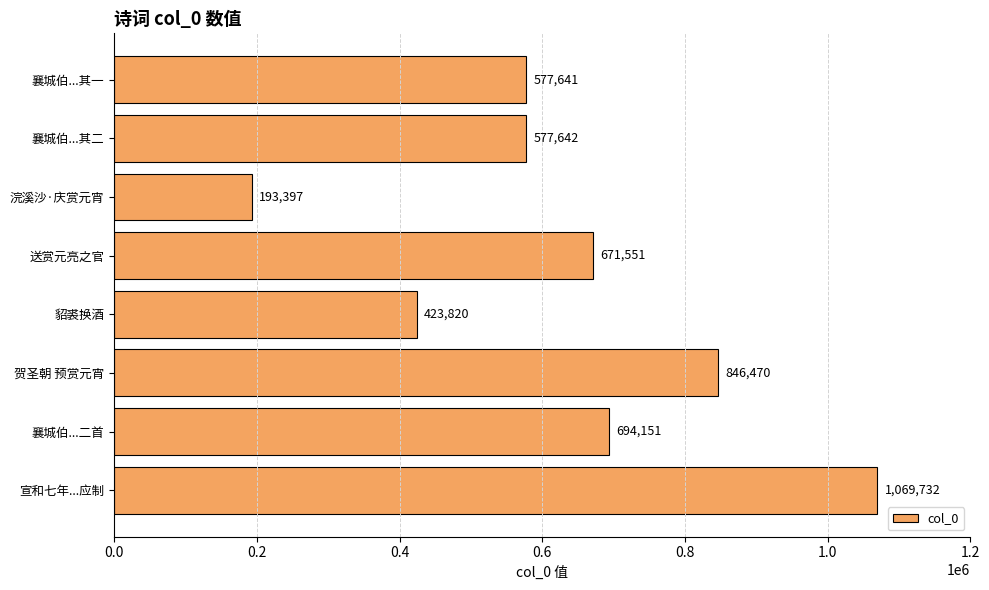

Rank the categories by value from lowest to highest.

浣溪沙·庆赏元宵, 貂裘换酒, 襄城伯...其一, 襄城伯...其二, 送赏元亮之官, 襄城伯...二首, 贺圣朝 预赏元宵, 宣和七年...应制